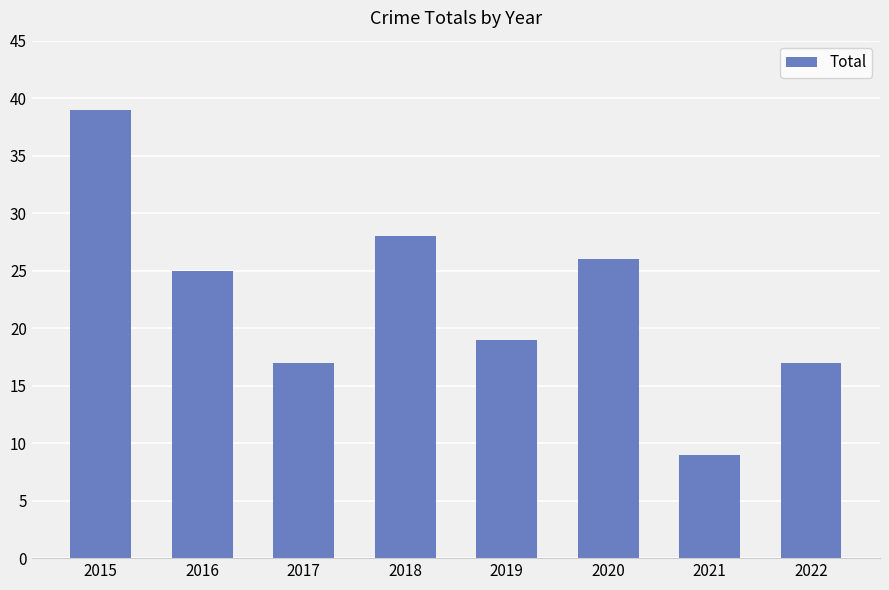

At which category does the chart reach its peak across all series?

2015